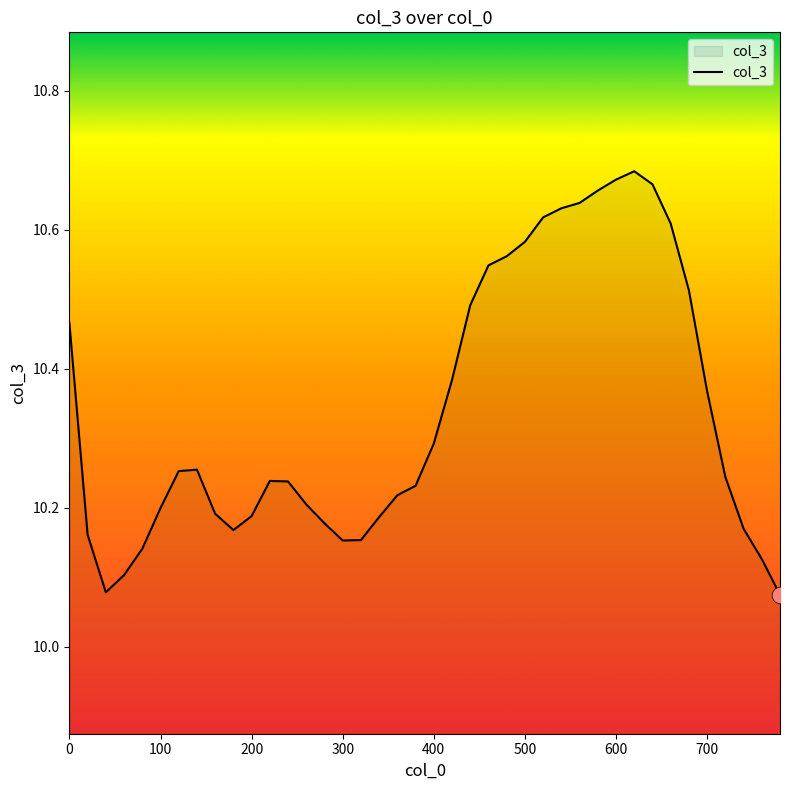

What is the difference between the maximum and minimum values?

0.6